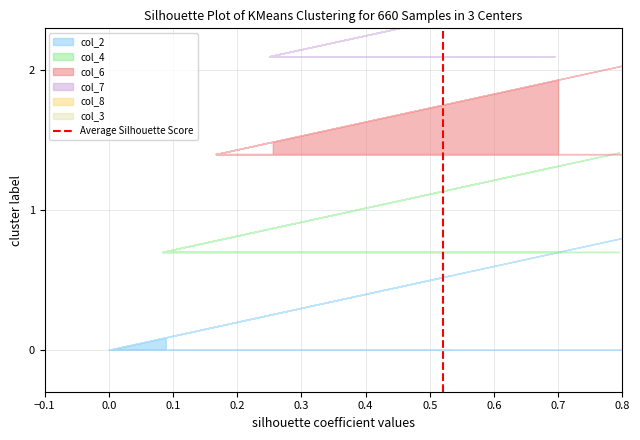

What is the difference between the maximum and minimum values?

1